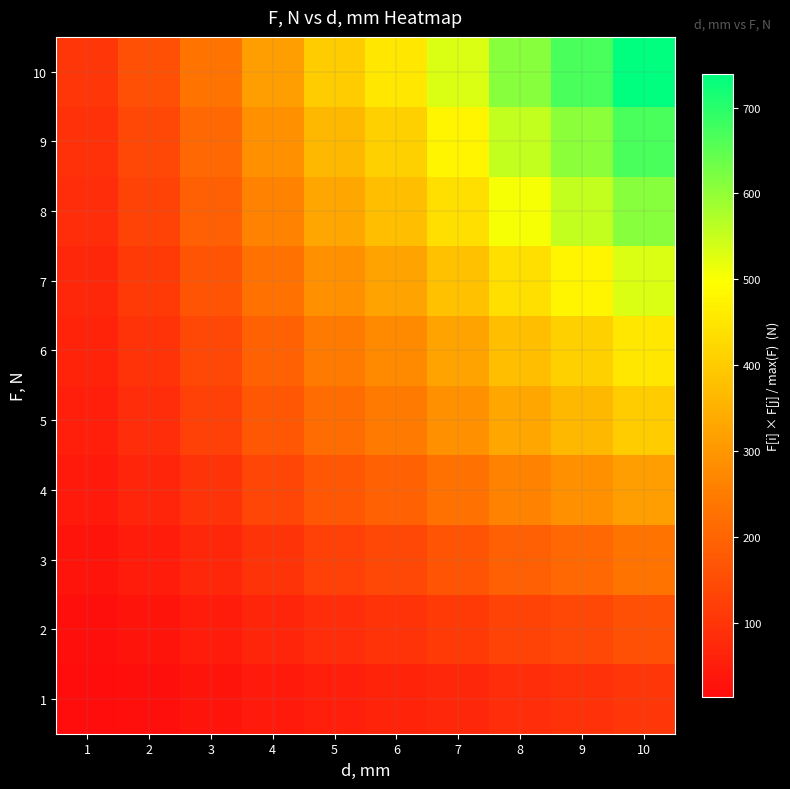

What is the total value across all series at 5?

2277.1